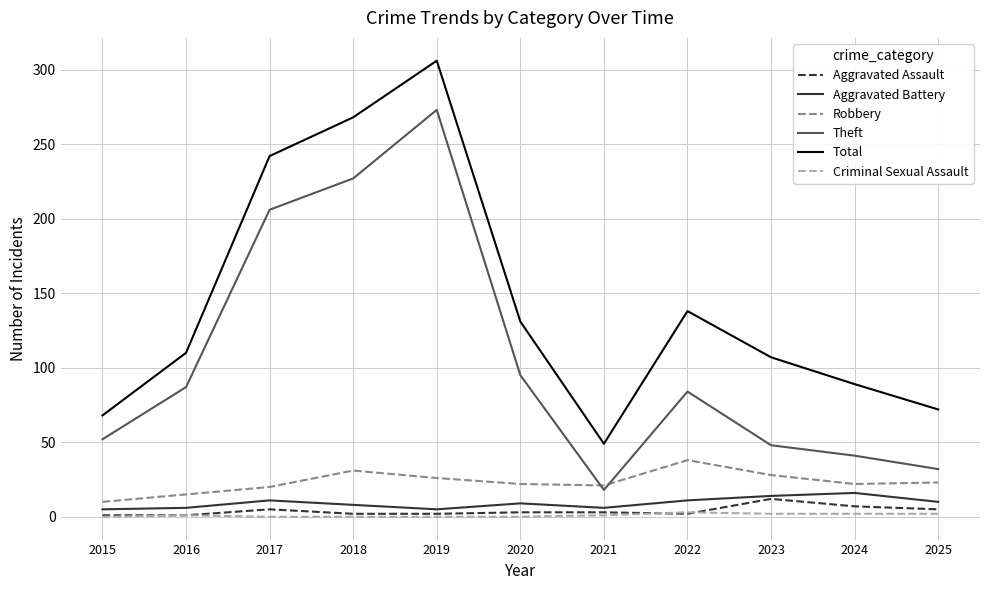

Which label corresponds to the largest value in the chart?

2019